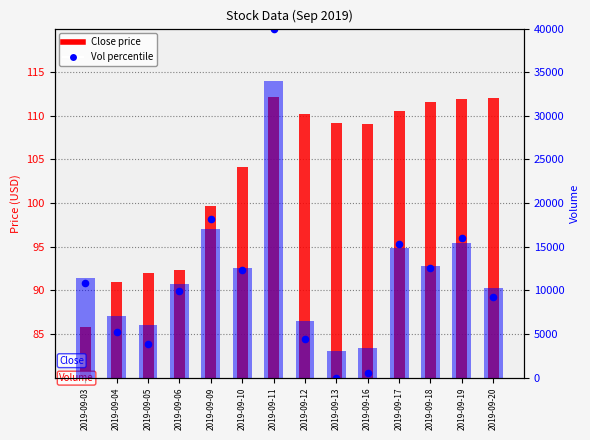

At how many categories does at least one series exceed 7476?

9